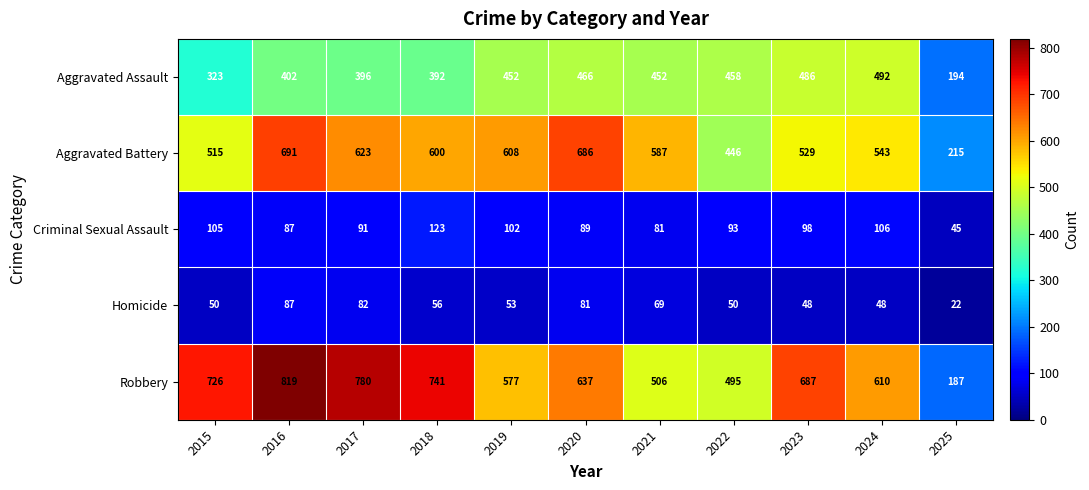

Which series has the widest spread of values?

Robbery